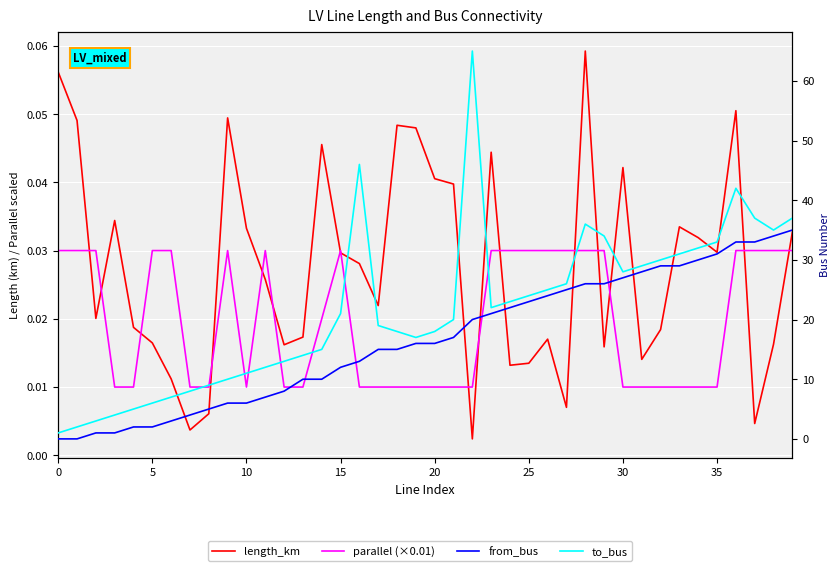

Which series changed the most between 0 and 12?

to_bus